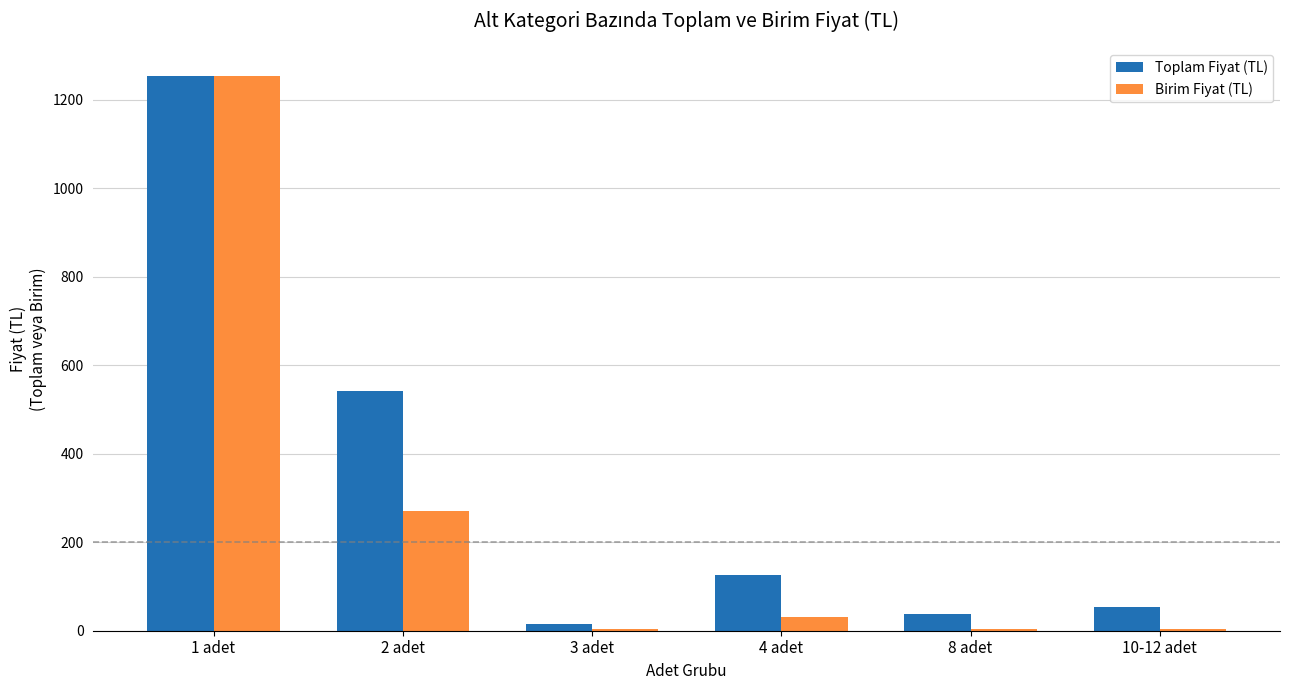

How many distinct data groups are displayed?

2